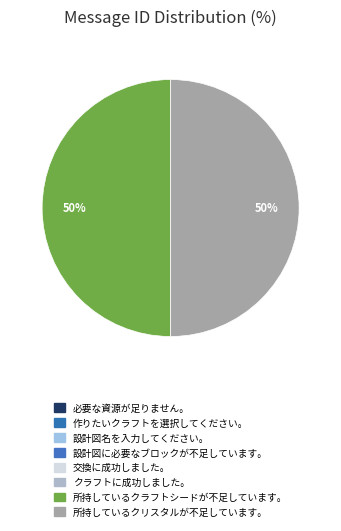

Rank the categories by value from lowest to highest.

必要な資源が足りません。, 作りたいクラフトを選択してください。, 設計図名を入力してください。, 設計図に必要なブロックが不足しています。, 交換に成功しました。, クラフトに成功しました。, 所持しているクラフトシードが不足しています。, 所持しているクリスタルが不足しています。